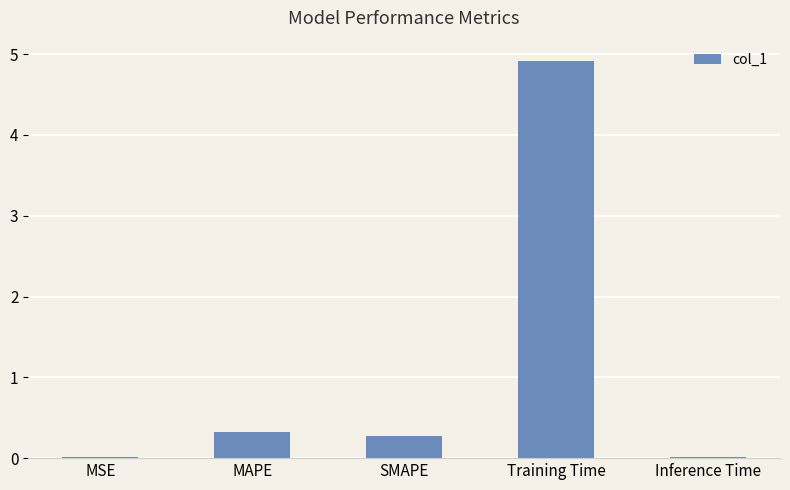

What is the sum of all values?

5.5